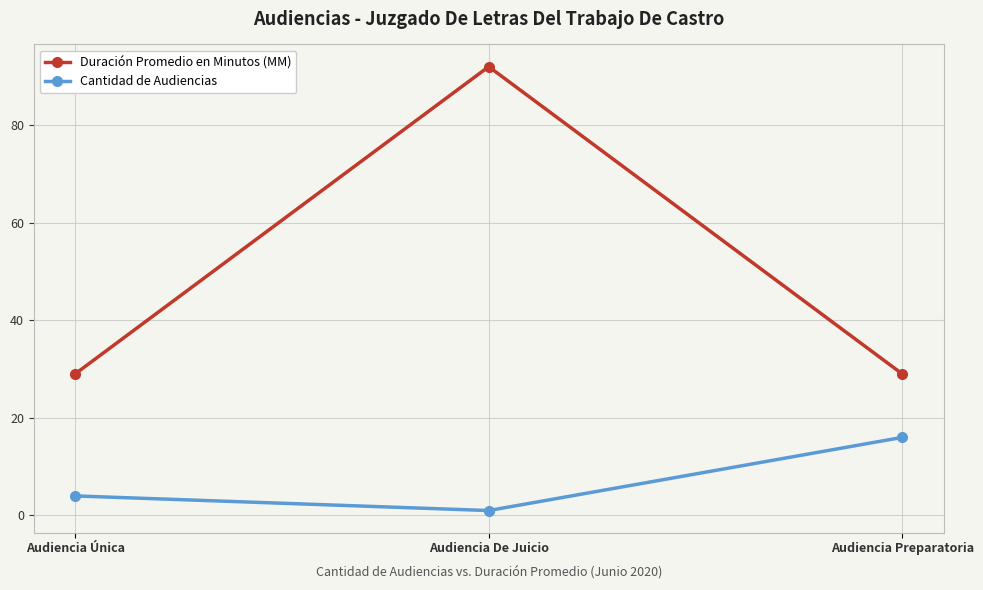

True or false: Duración Promedio en Minutos (MM) has a value of 39 at Audiencia Preparatoria.

False